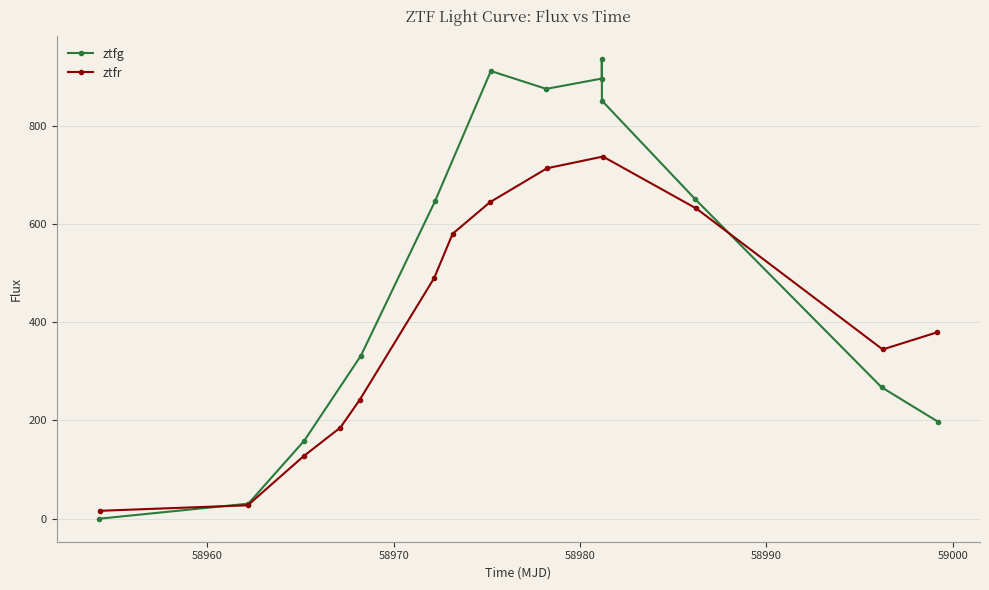

How many interior local peaks does the ztfg series have?

2